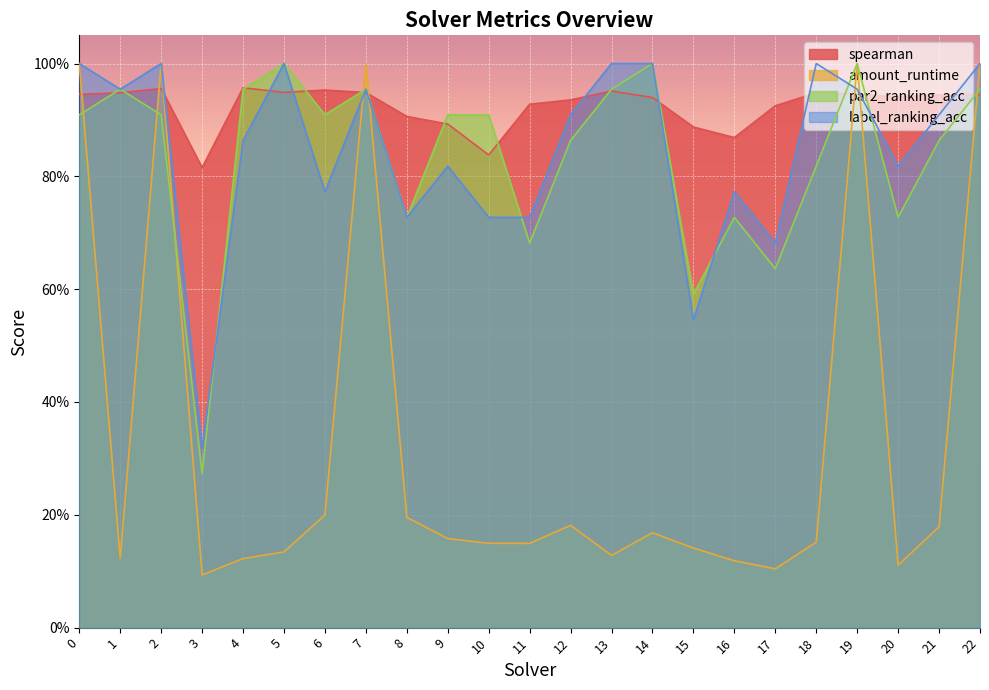

Read the label_ranking_acc value at 22.

1.0